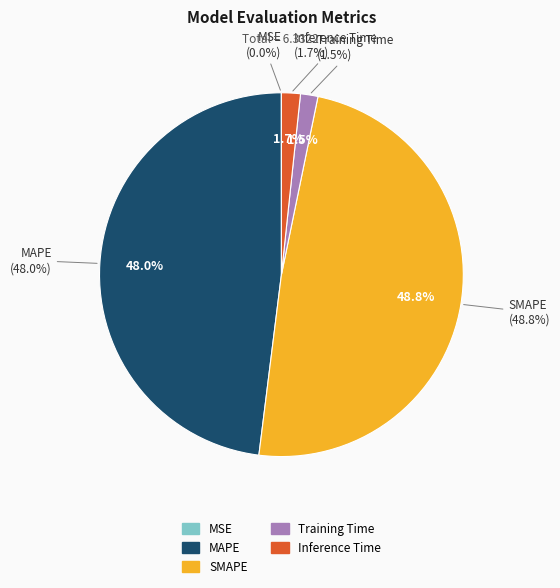

Rank the categories by value from lowest to highest.

MSE, Training Time, Inference Time, MAPE, SMAPE